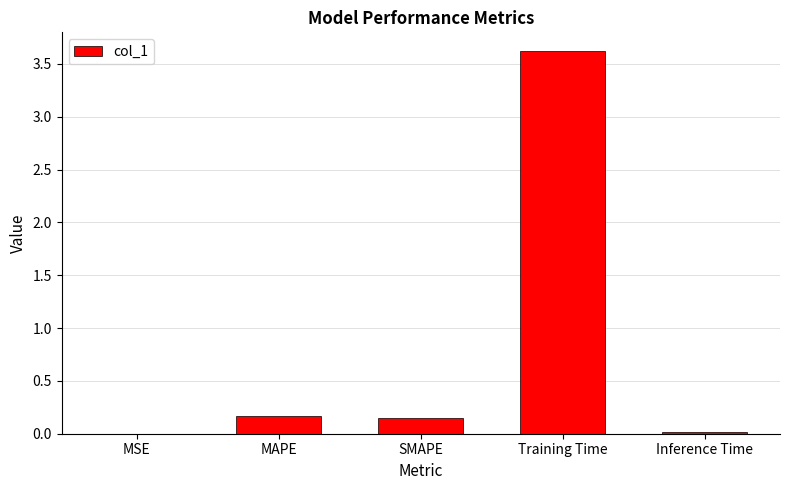

The value at Training Time is 3.6. True or false?

True